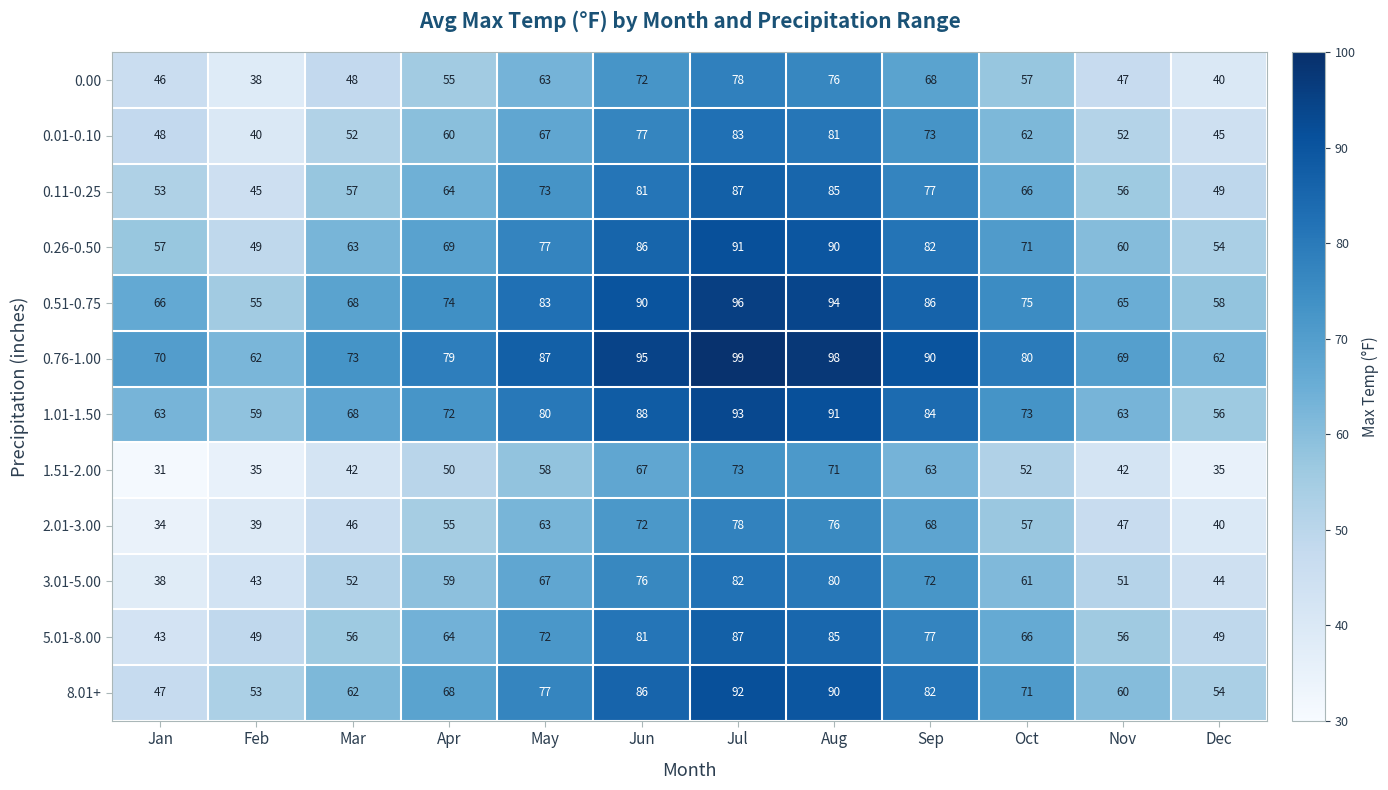

Rank the series at Jan from lowest to highest value.

1.51-2.00, 2.01-3.00, 3.01-5.00, 5.01-8.00, 0.00, 8.01+, 0.01-0.10, 0.11-0.25, 0.26-0.50, 1.01-1.50, 0.51-0.75, 0.76-1.00